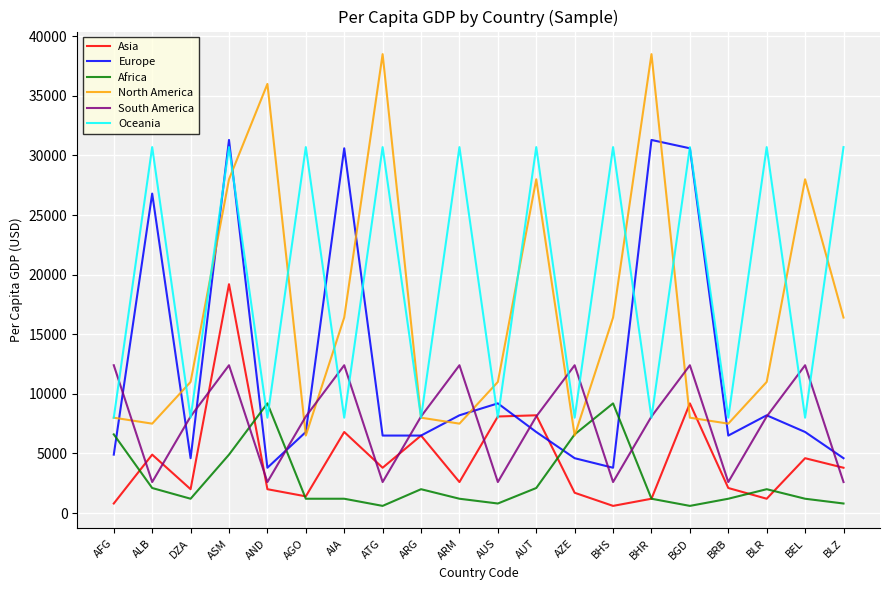

Between DZA and ATG, which series saw the biggest shift?

North America